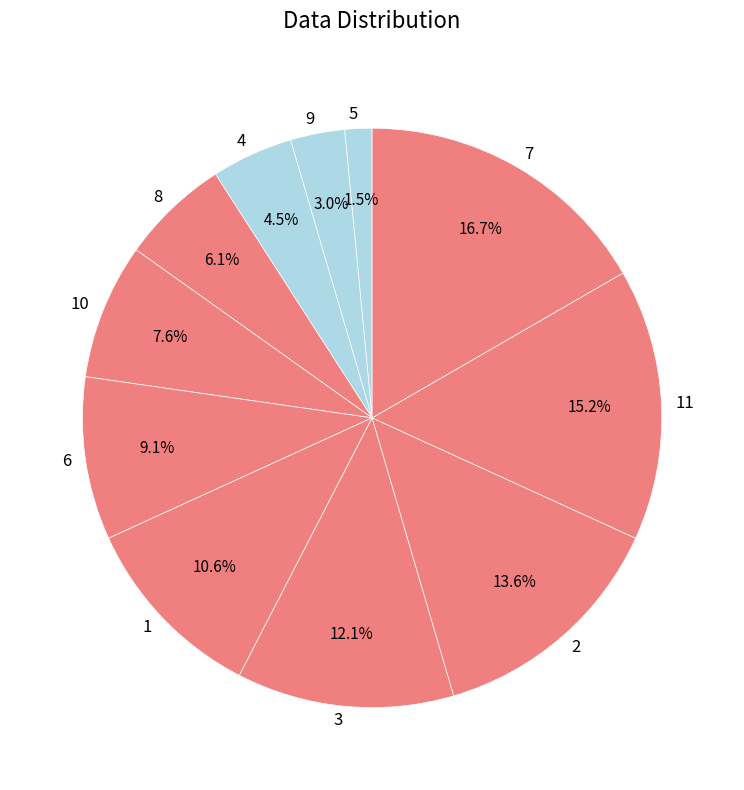

Which slice is the largest?

7